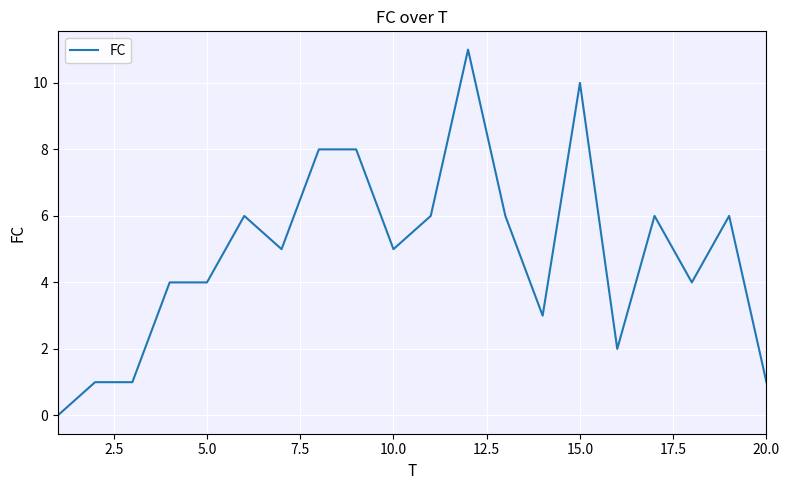

Does the chart have visible grid lines?

Yes